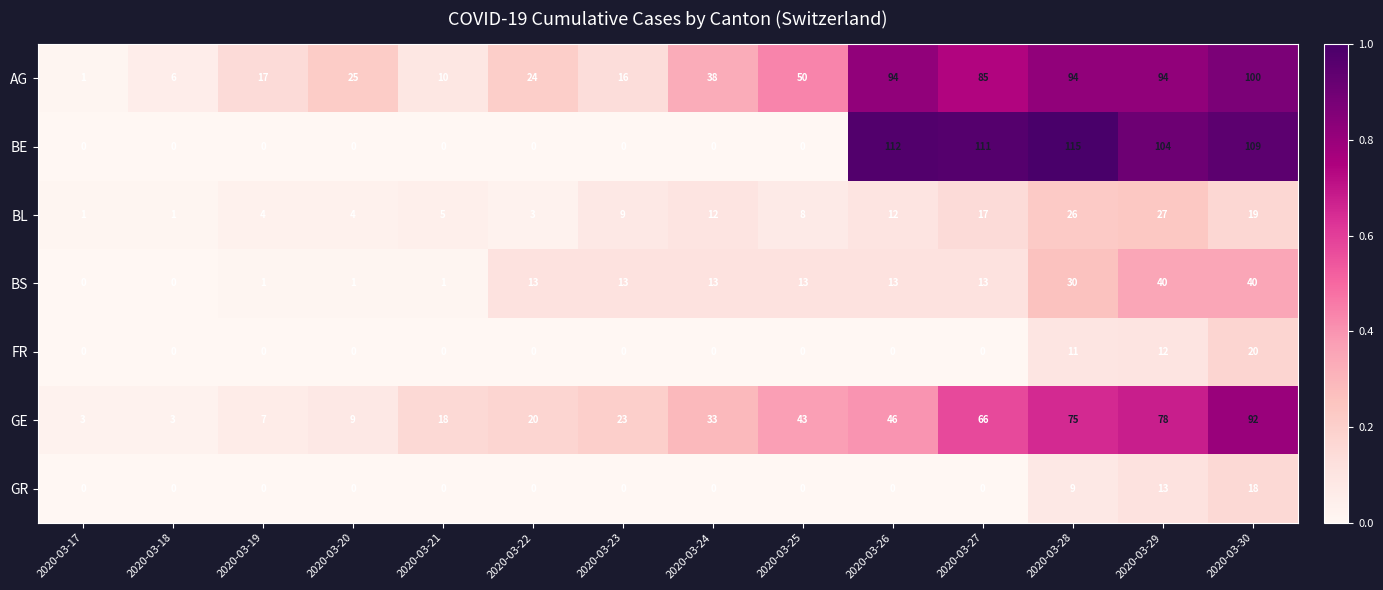

Which series has the widest spread of values?

BE